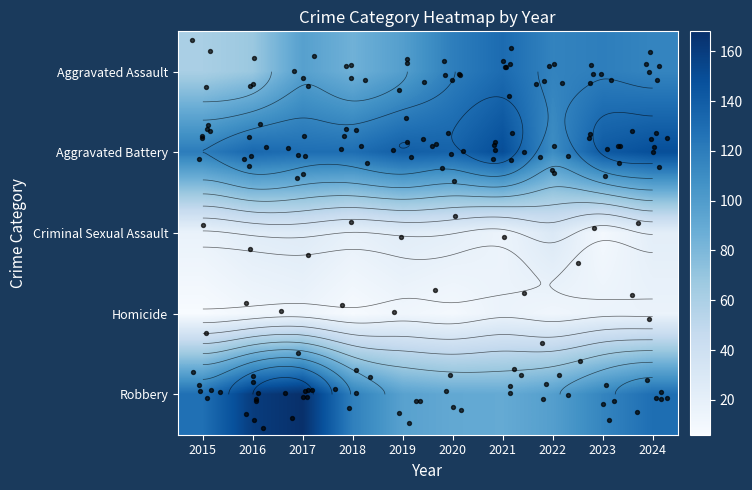

At 2024, list the series in order from largest to smallest.

Aggravated Battery, Robbery, Aggravated Assault, Criminal Sexual Assault, Homicide